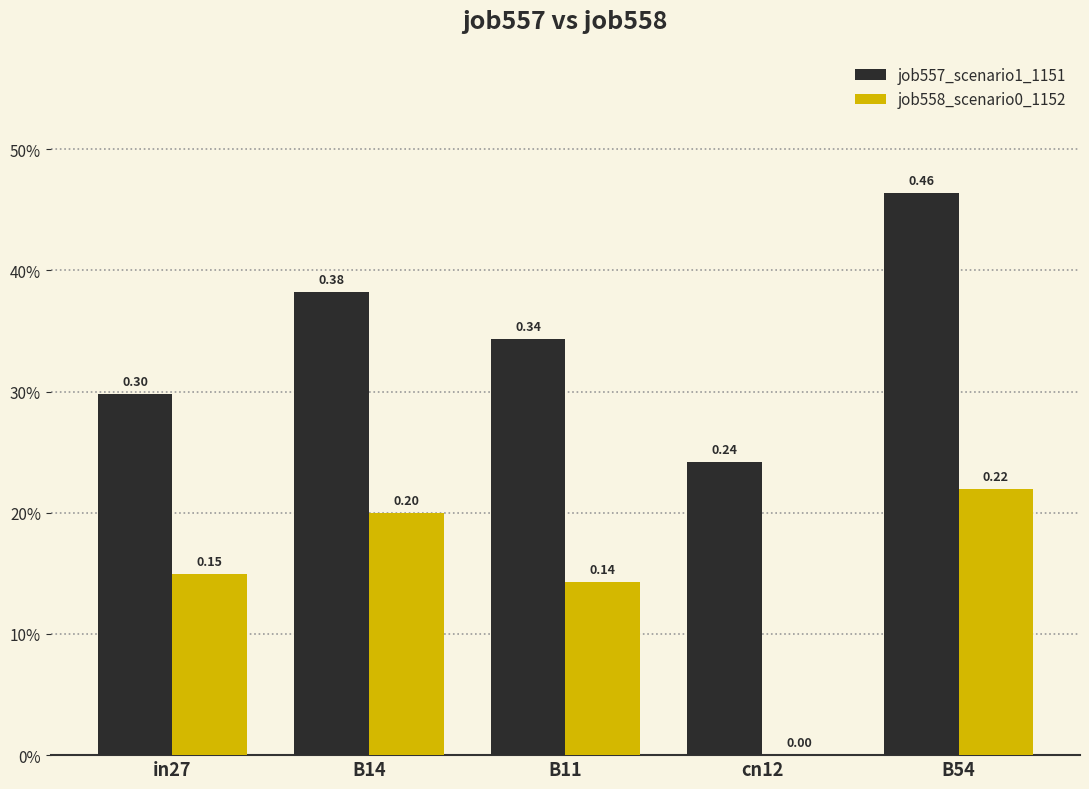

Rank the categories by job557_scenario1_1151 value from highest to lowest.

B54, B14, B11, in27, cn12